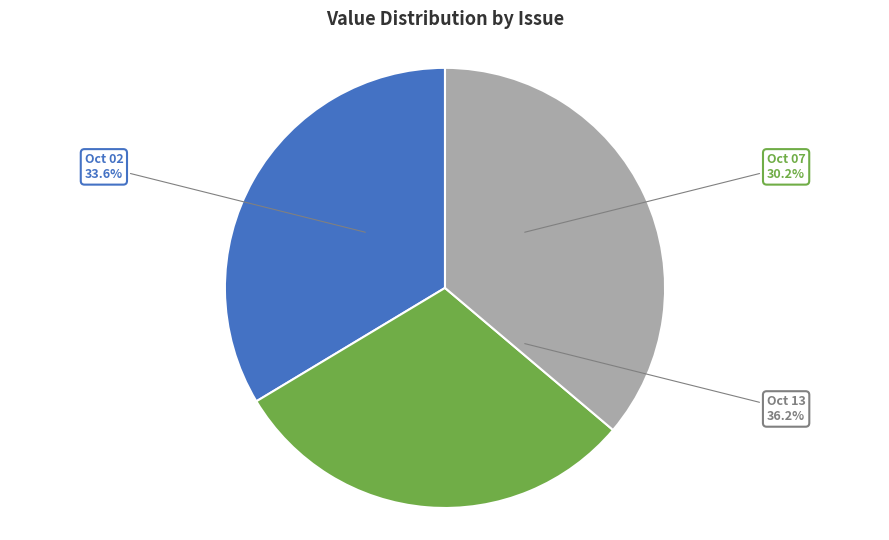

Rank the categories by value from highest to lowest.

1865.10.13_PallMallGazette, 1865.10.02_PallMallGazette, 1865.10.07_PallMallGazette